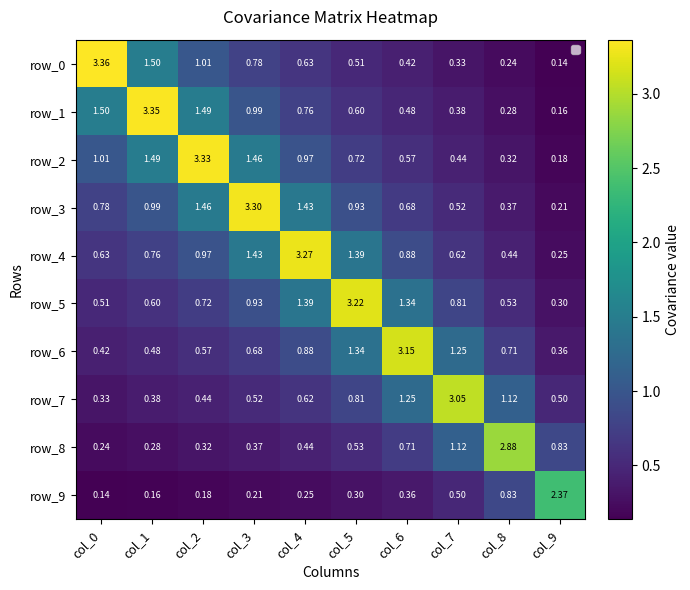

Which series has the widest spread of values?

row_0